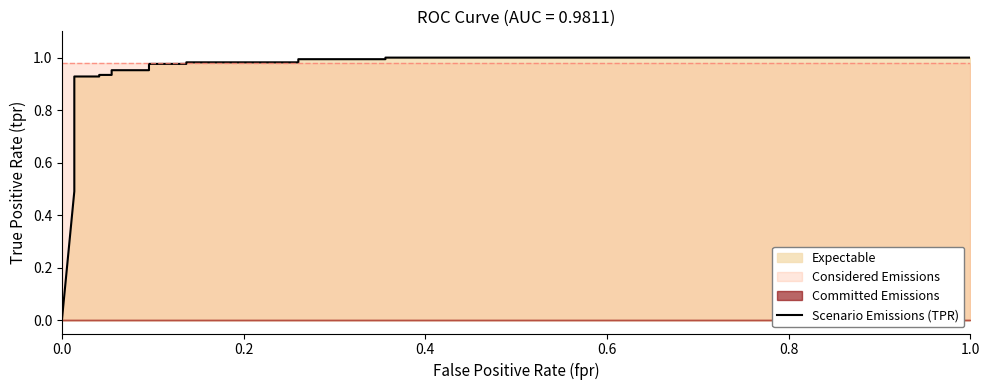

True or false: the data shows 0.2 at 0.2.

False